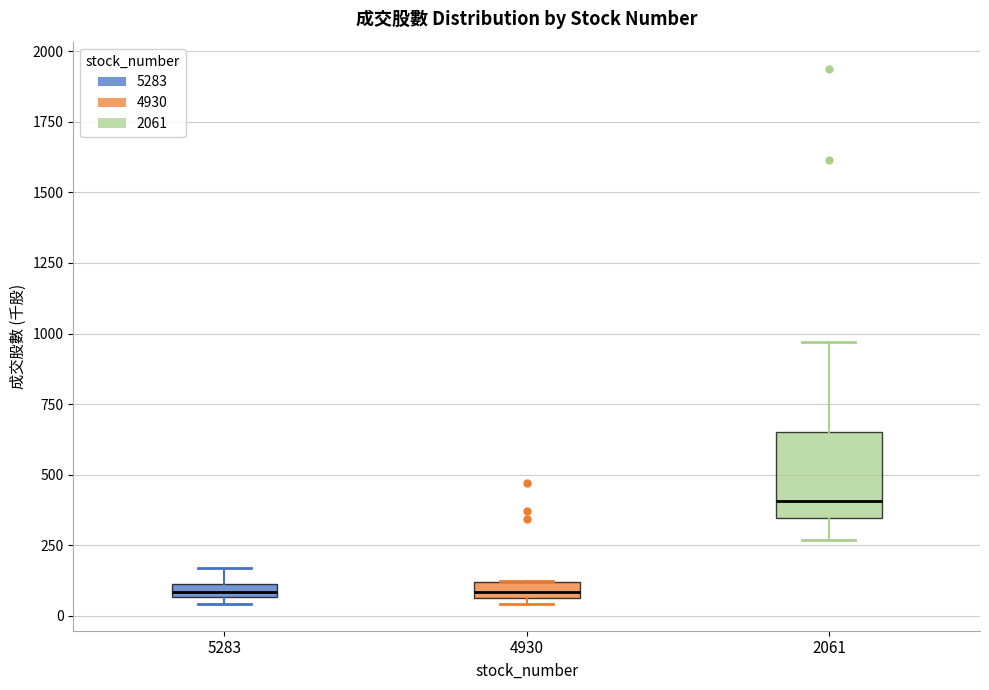

Where is the lower edge of the box at x = 2061 on the y-axis? The values are not printed on the chart, so give them approximately, as read against the axis.

350